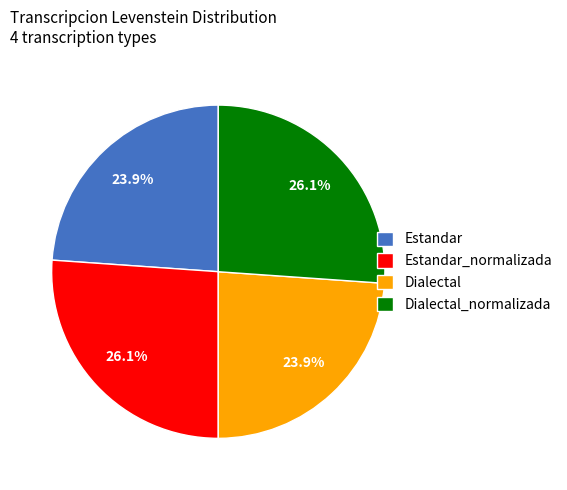

To the nearest percent, what percentage of the pie is Estandar?

24%